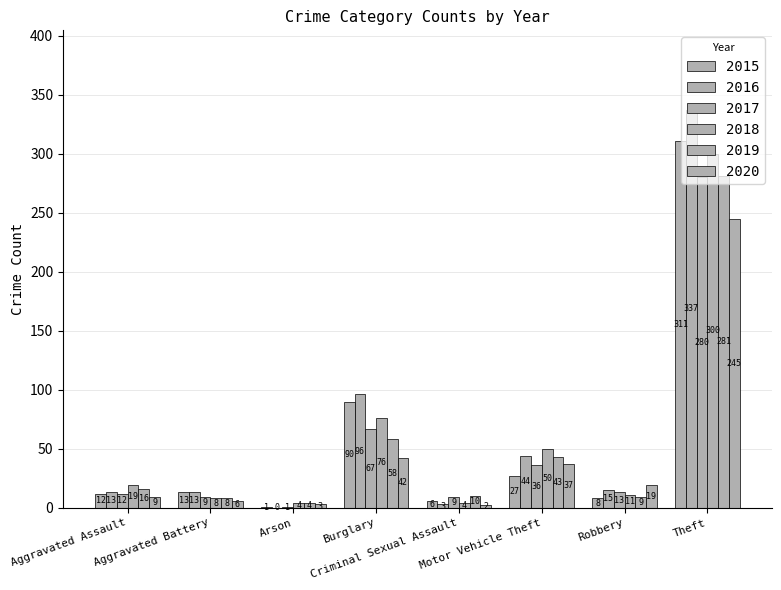

How many groups of bars are there?

8